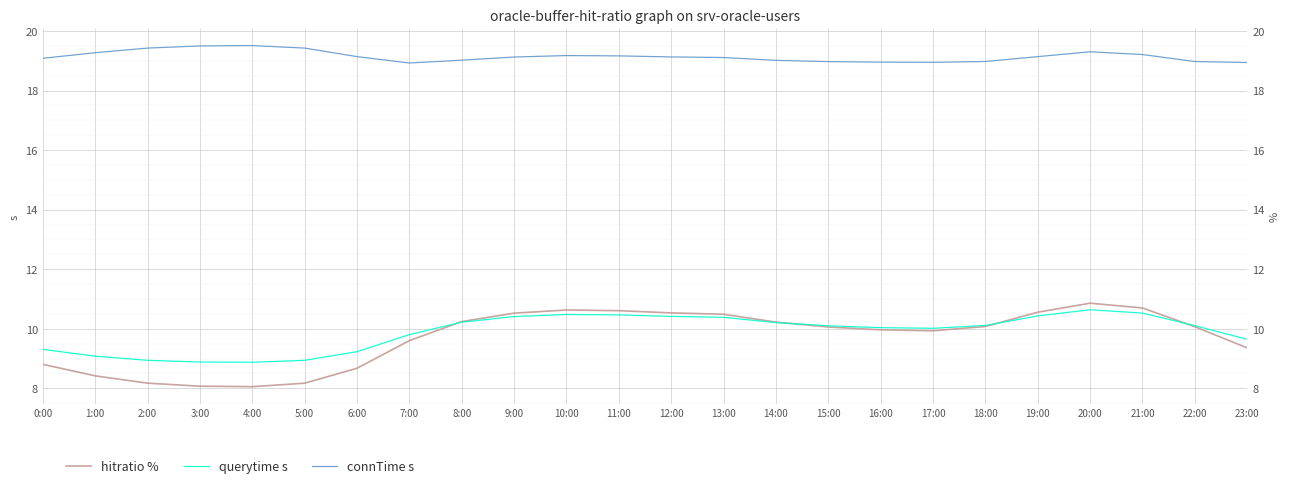

What is the difference between the maximum and minimum values in the querytime s series?

1.8